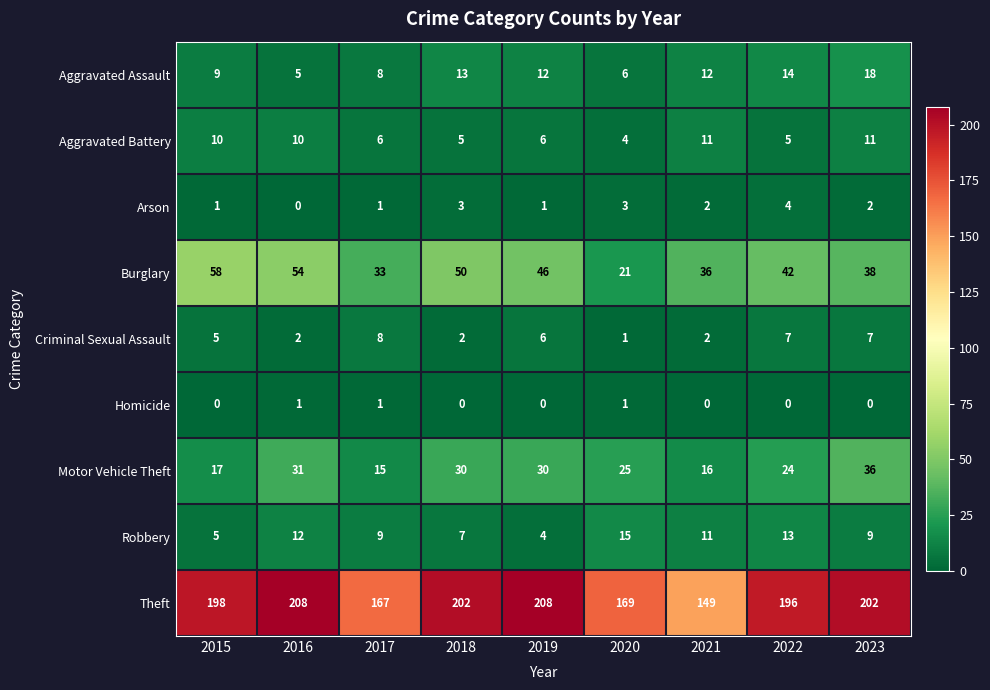

Which series has the widest spread of values?

Theft